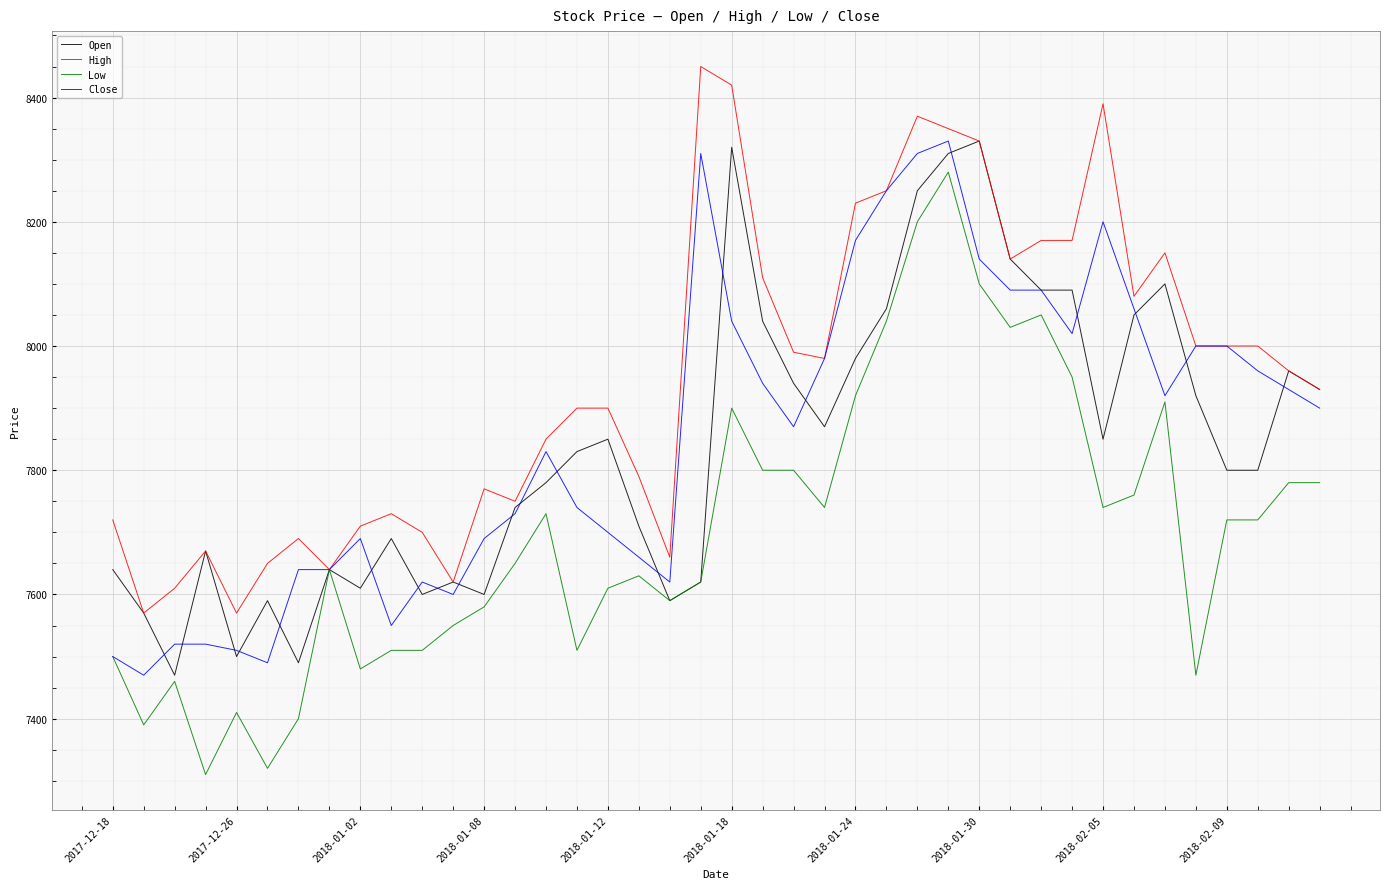

What are all the series names shown in the legend?

Open, High, Low, Close